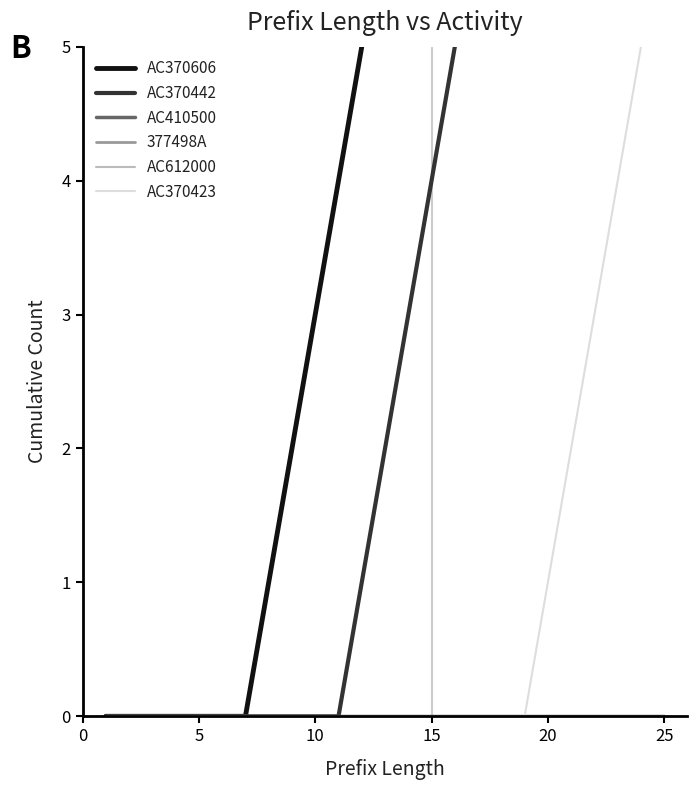

True or false: AC370606 has a value of 0 at 5.

True